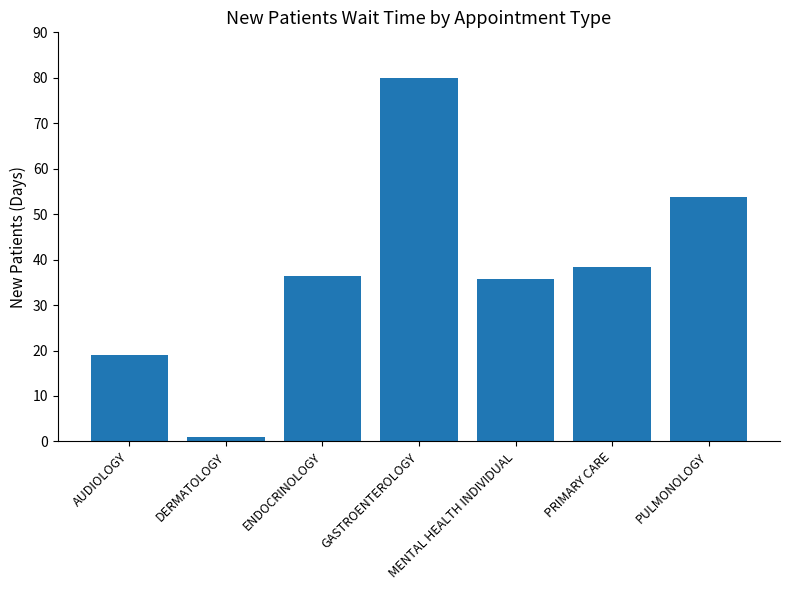

True or false: the data shows 79.9 at GASTROENTEROLOGY.

True